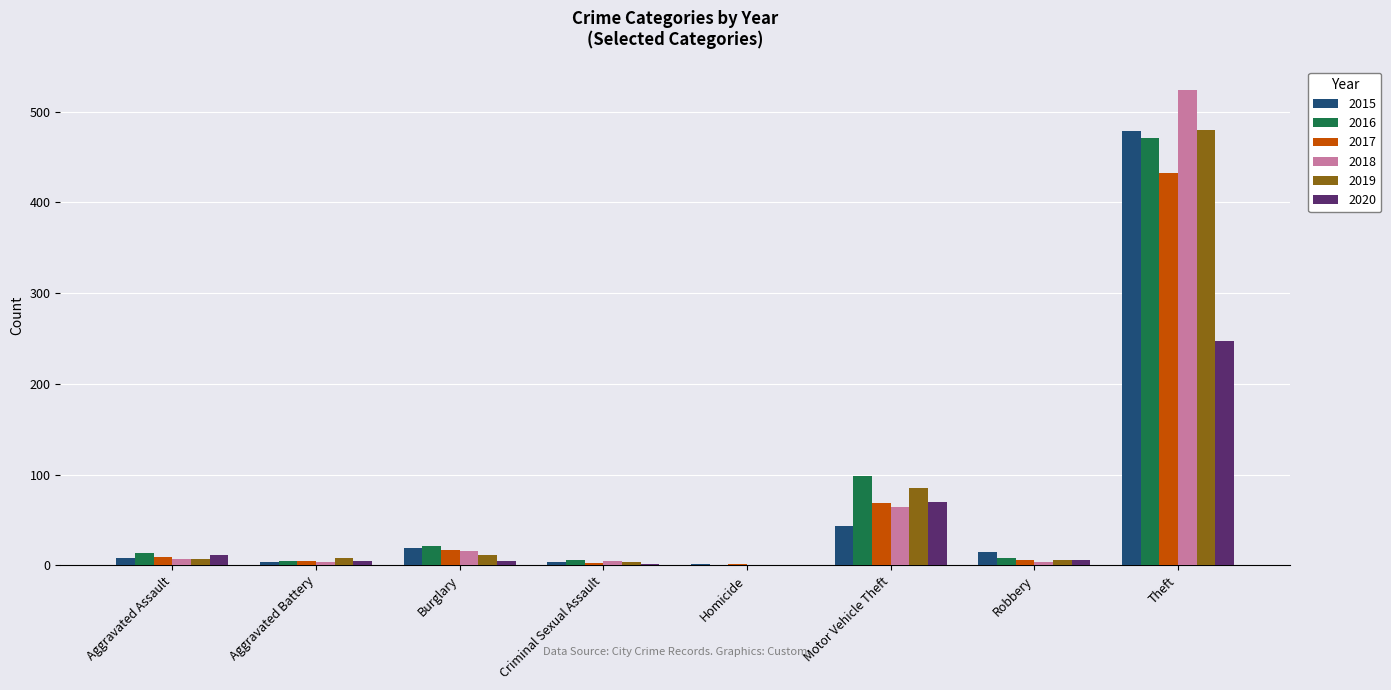

What is the sum of the 2020 values at Aggravated Assault and Aggravated Battery?

16